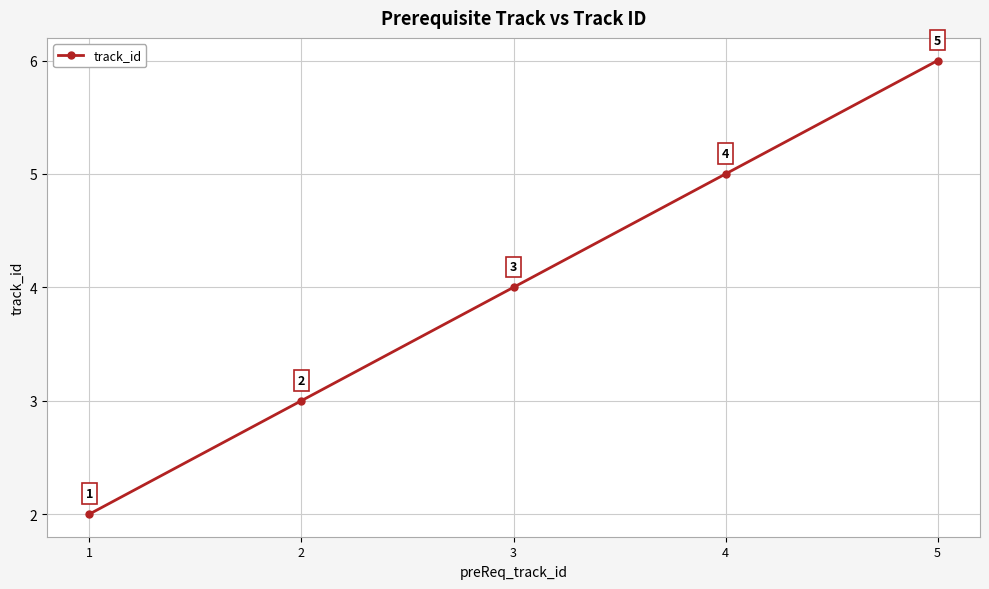

Which has a higher value, 3 or 5?

5